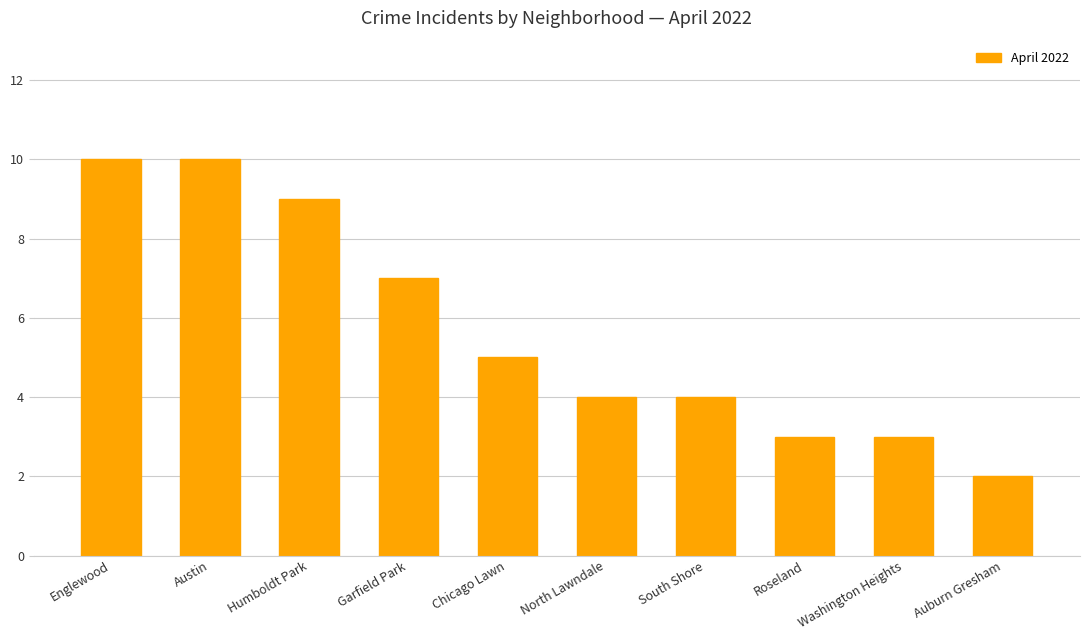

Where does the data first go above 5?

Englewood